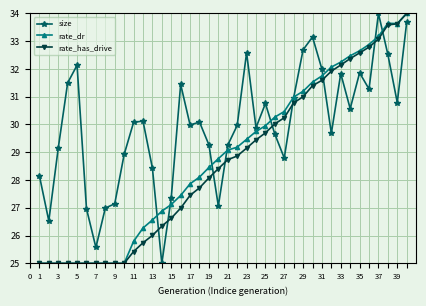

How many data points does each series have?

40